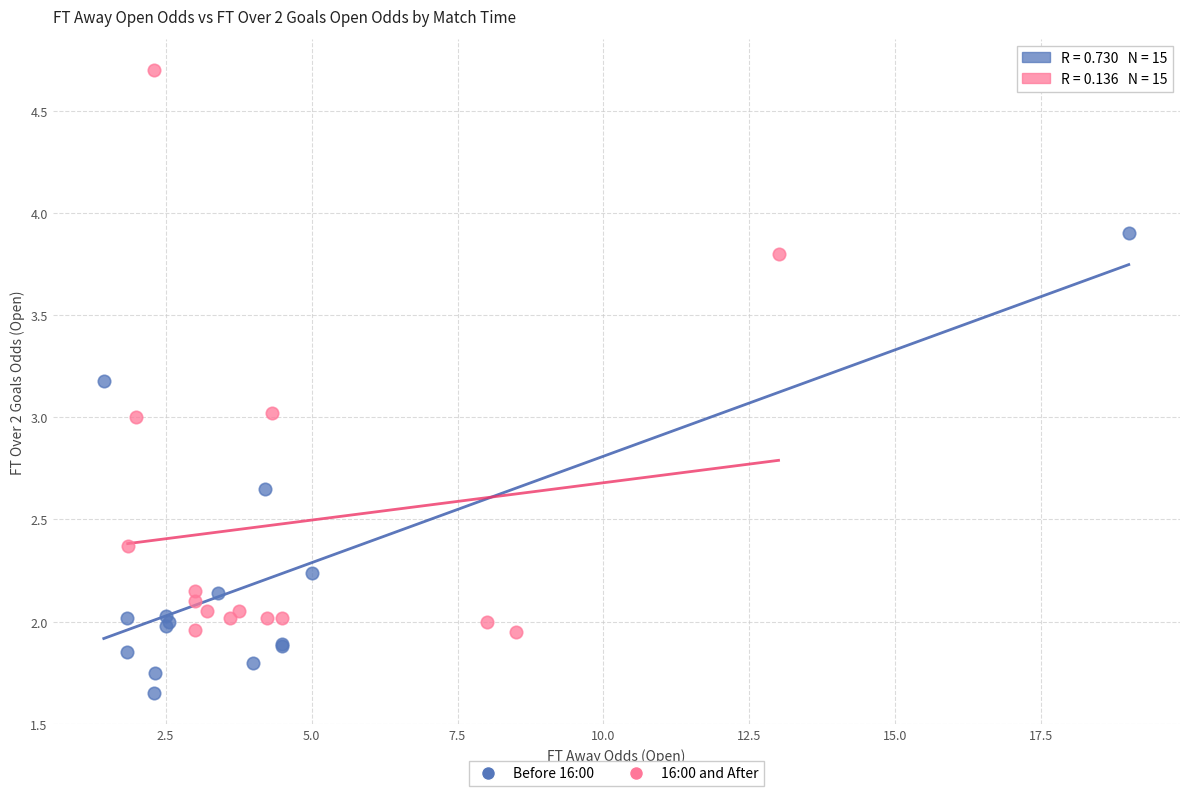

Which series reaches the minimum Y coordinate?

Before 16:00